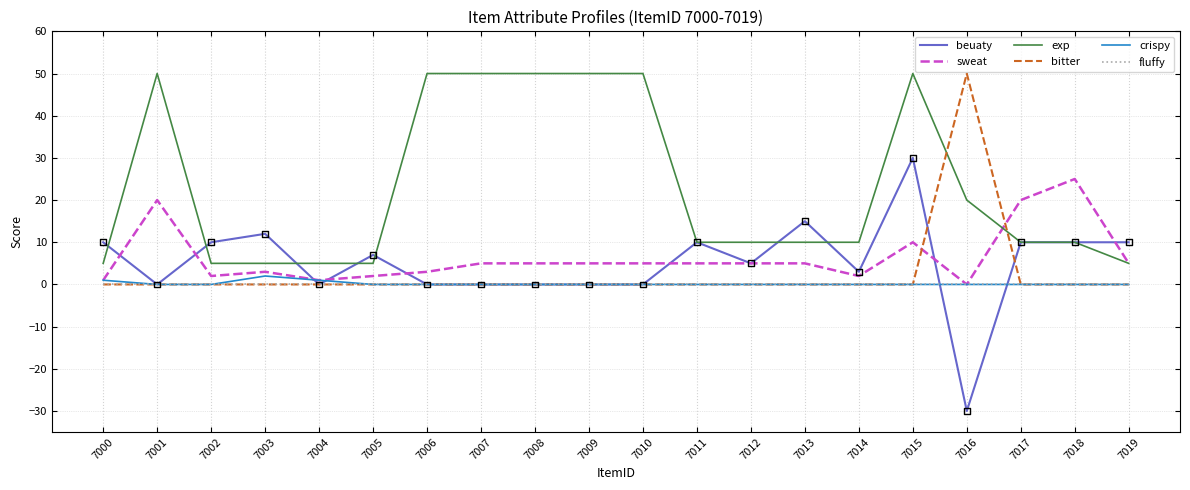

At which category is the sum across all series the highest?

7015